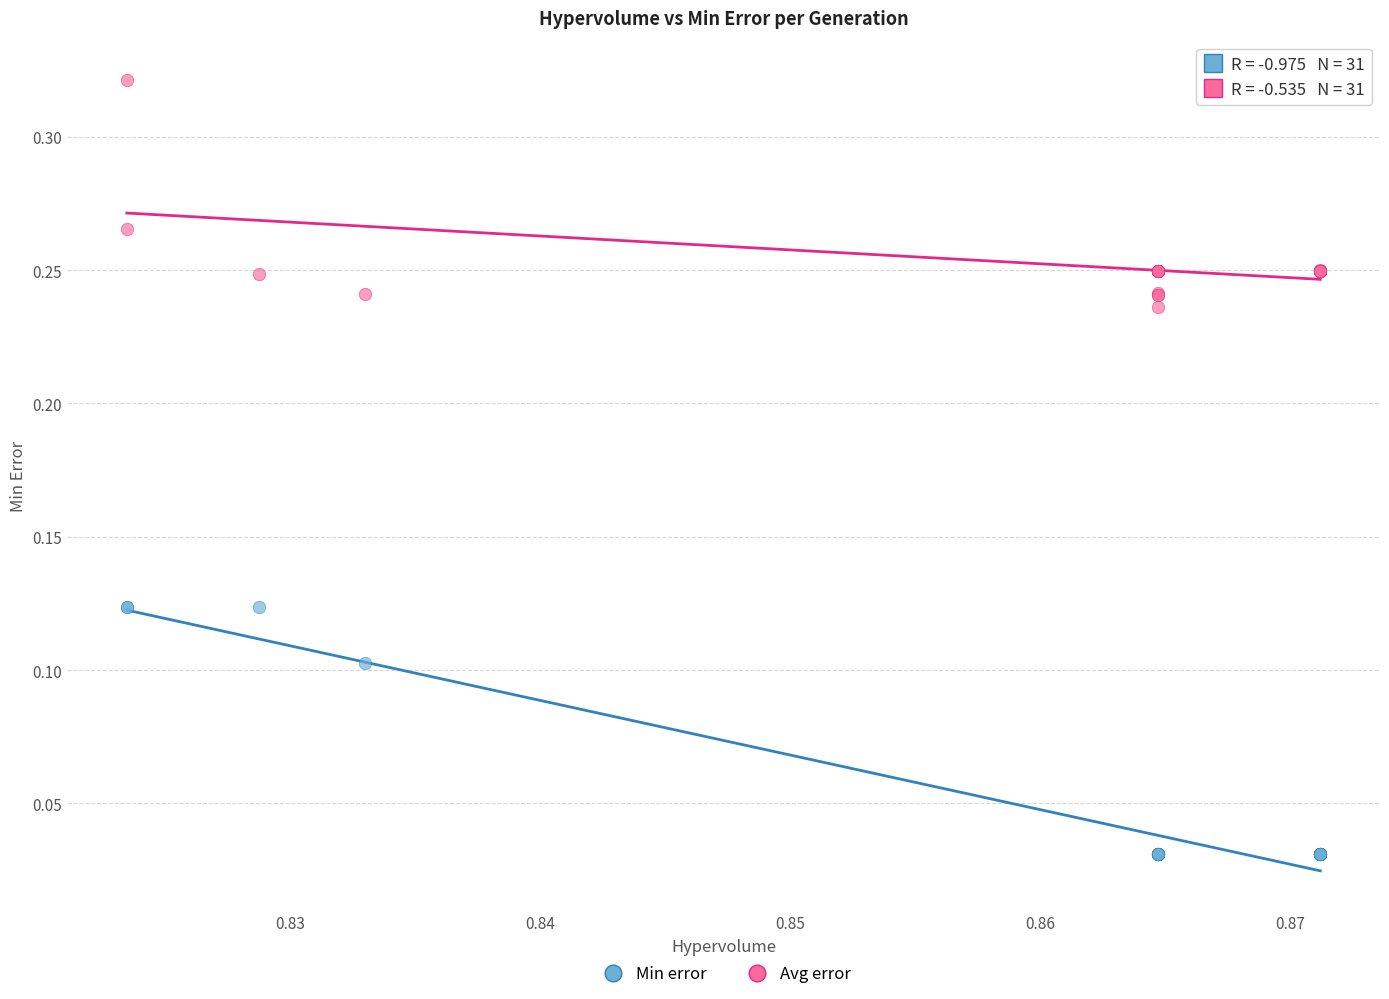

Which series has the largest Y range (max minus min)?

Min error